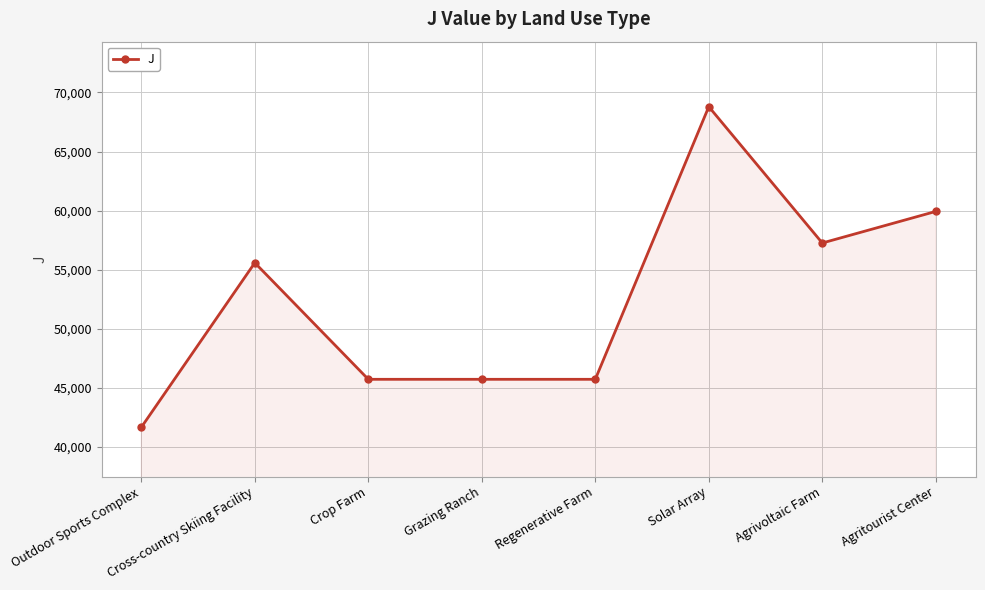

What is the greatest value displayed?

68797.0